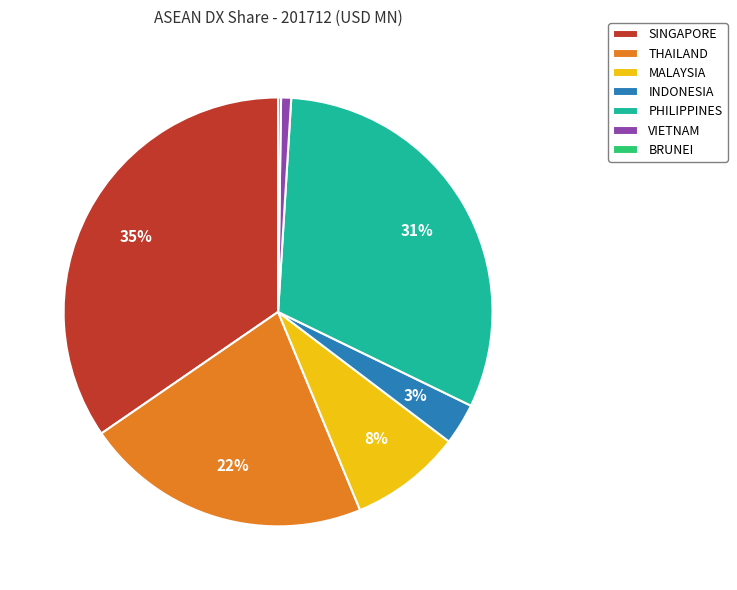

To the nearest percent, what is the difference between the SINGAPORE and THAILAND slice percentages?

13%